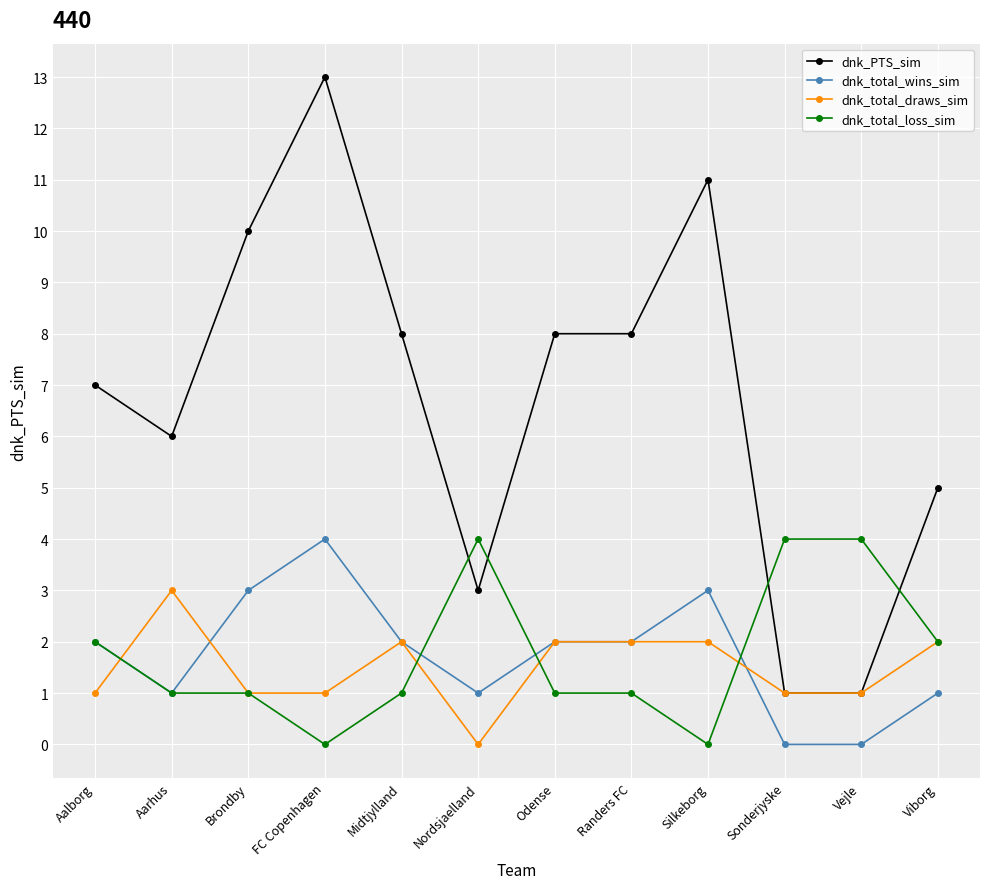

At which category does the chart reach its peak across all series?

FC Copenhagen